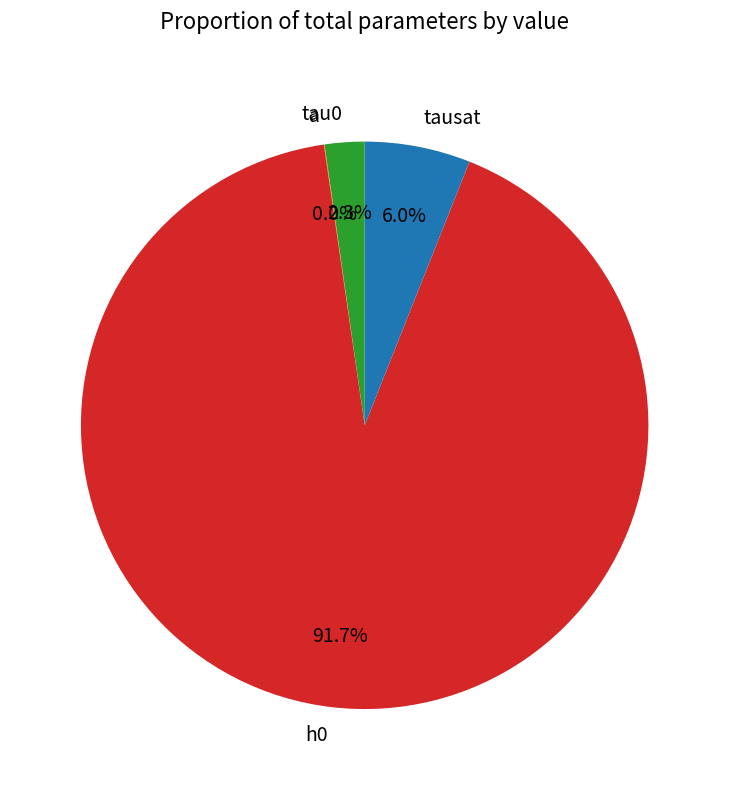

The tau0 slice represents 2% of the pie. True or false?

True